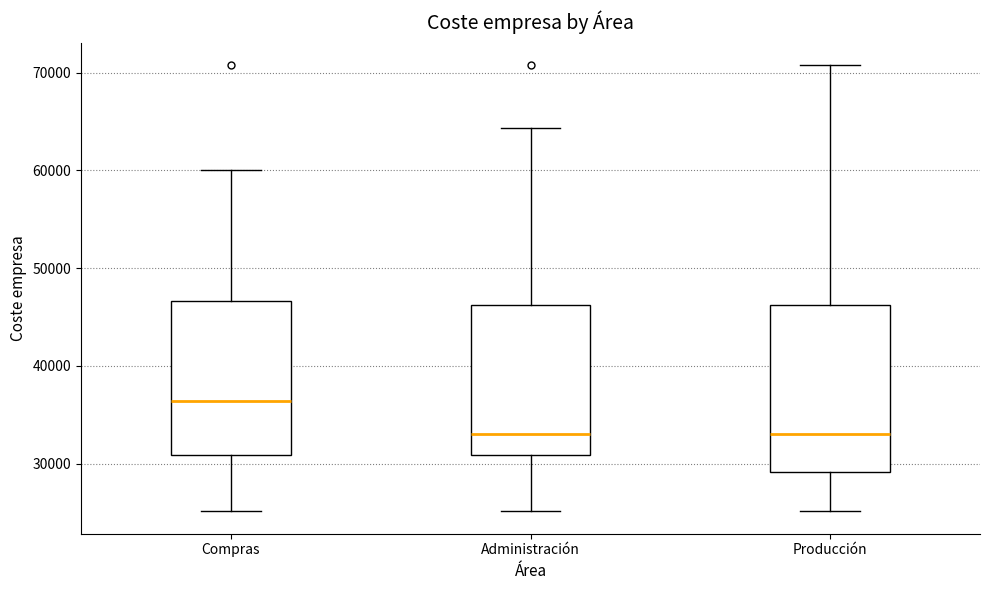

Reading left to right, transcribe this box plot: for each box, give where its median line is, the range the box spans, and where its two whiskers end, as read against the y-axis. The values are not printed on the chart, so give them approximately, as read against the axis.

Compras: median 36000, box 31000 to 47000, whiskers 25000 to 60000
Administración: median 33000, box 31000 to 46000, whiskers 25000 to 64000
Producción: median 33000, box 29000 to 46000, whiskers 25000 to 71000